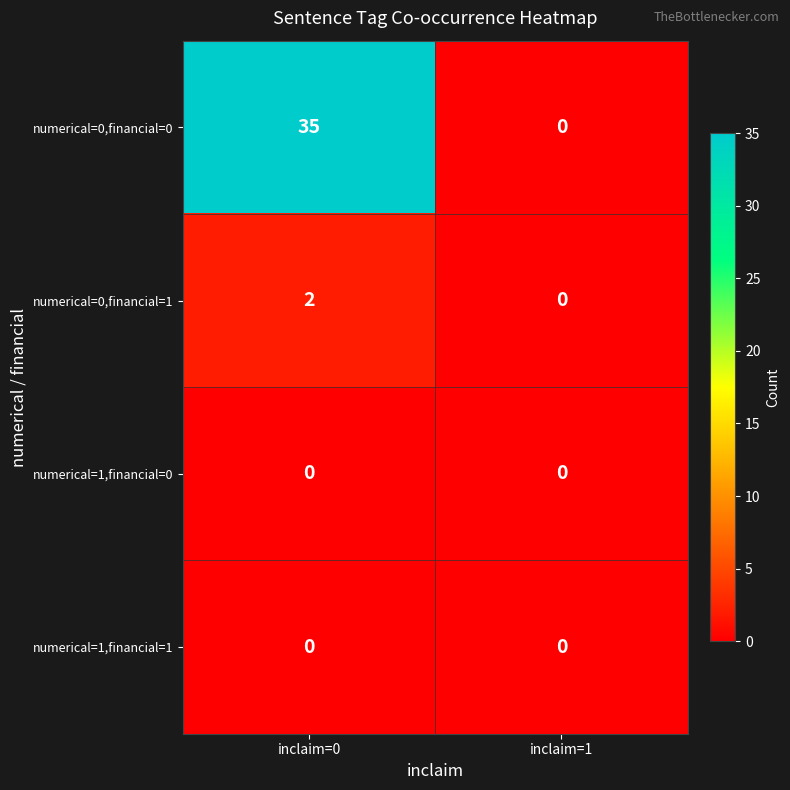

Reading left to right, list all the values displayed in this chart.

numerical=0,financial=0: 35	0
numerical=0,financial=1: 2	0
numerical=1,financial=0: 0	0
numerical=1,financial=1: 0	0